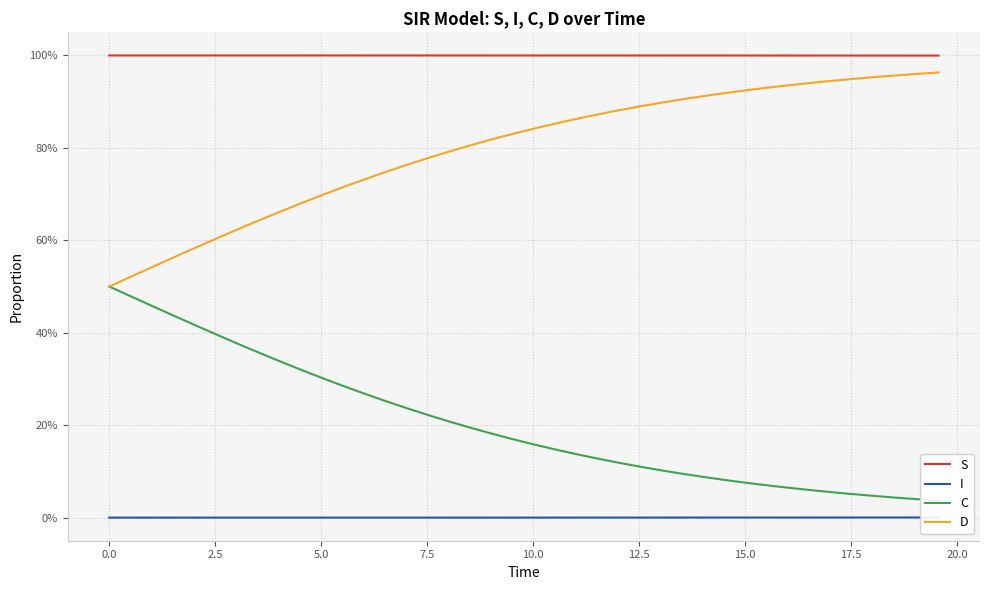

At which label is C closest to 0?

39